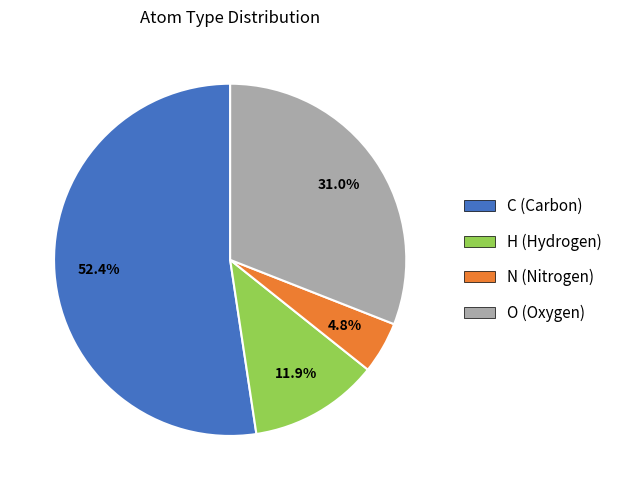

To the nearest percent, what is the average slice percentage?

25%